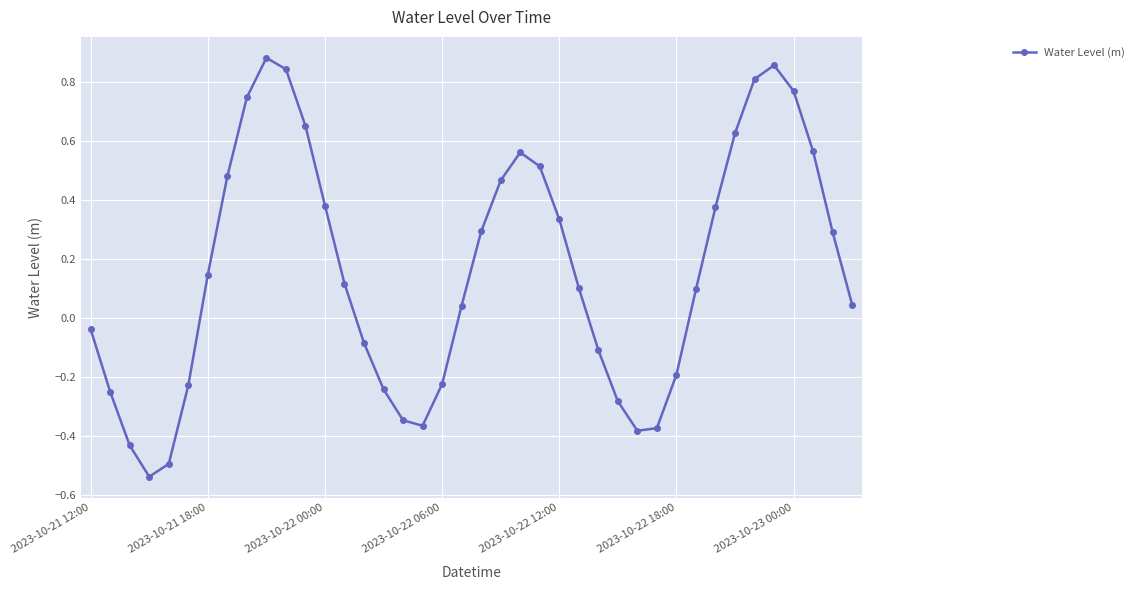

How many data points are above 0?

24